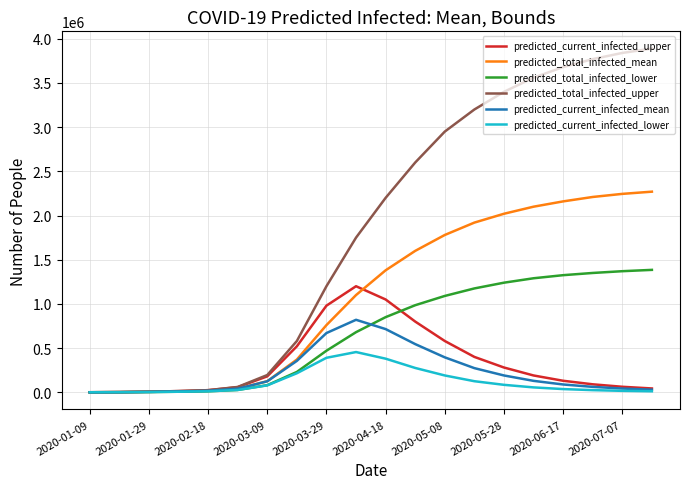

Which series has the largest range (max minus min)?

predicted_total_infected_upper